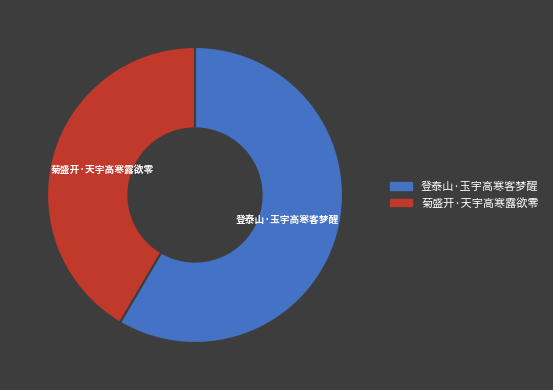

Combined, do 菊盛开·天宇高寒露欲零 and 登泰山·玉宇高寒客梦醒 account for over 50%?

Yes